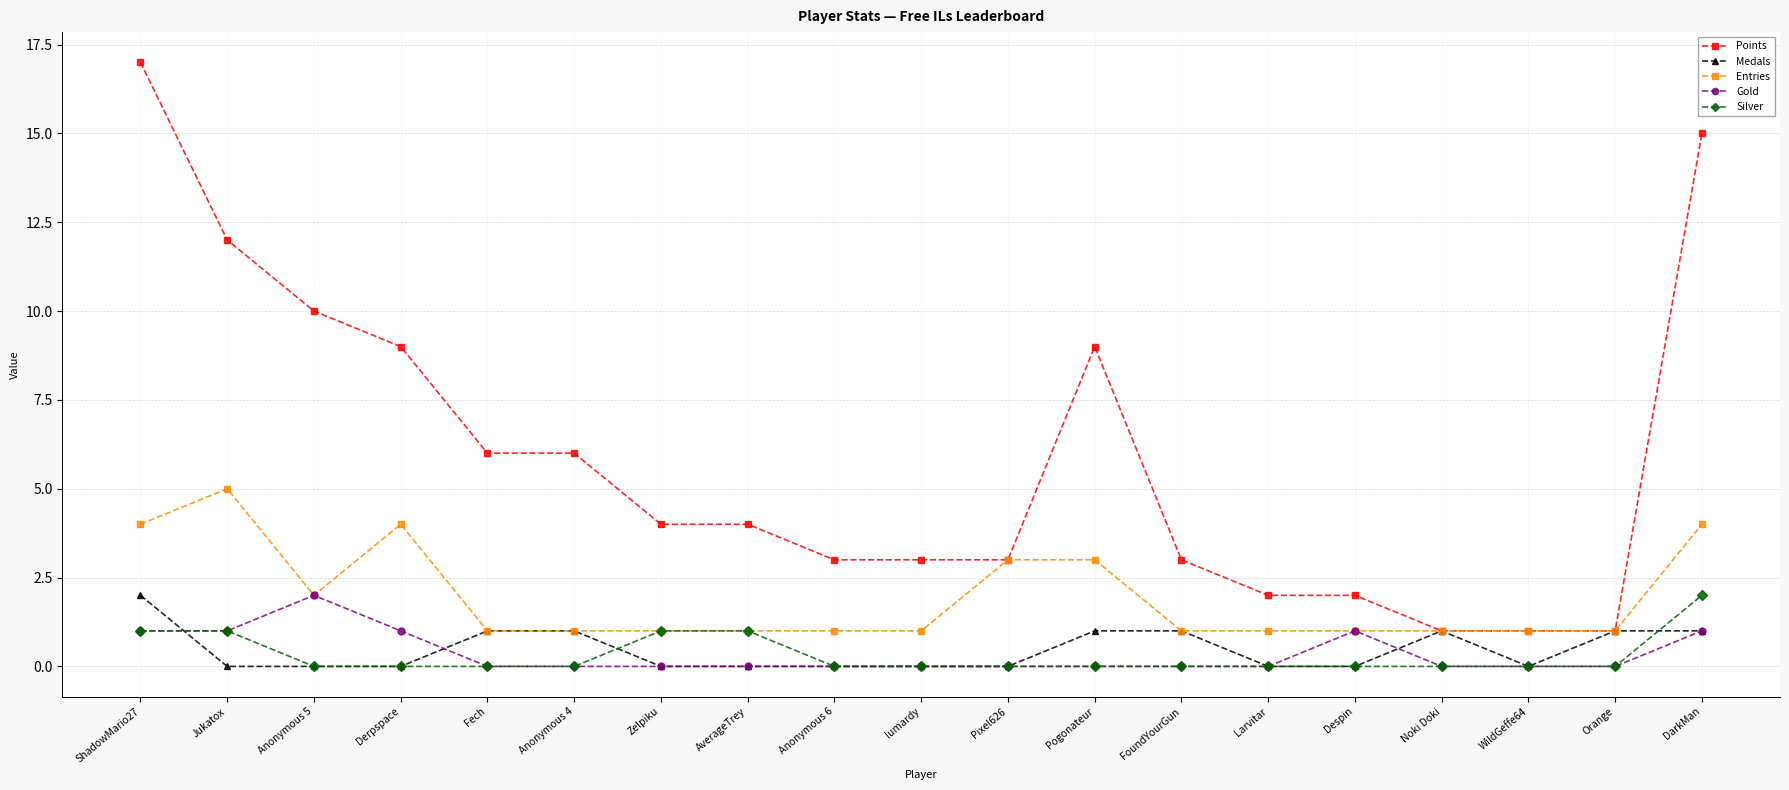

Count the Entries values in the range 1 to 3.

15